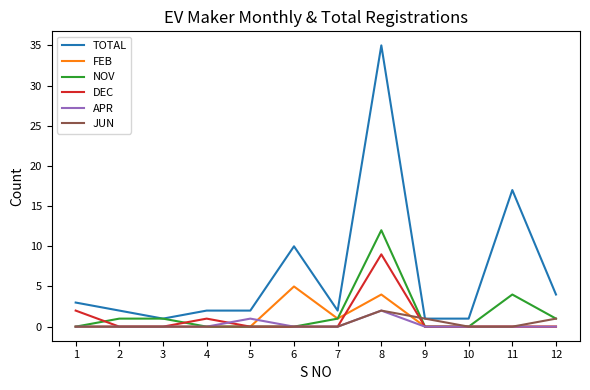

What is the maximum value for NOV?

12